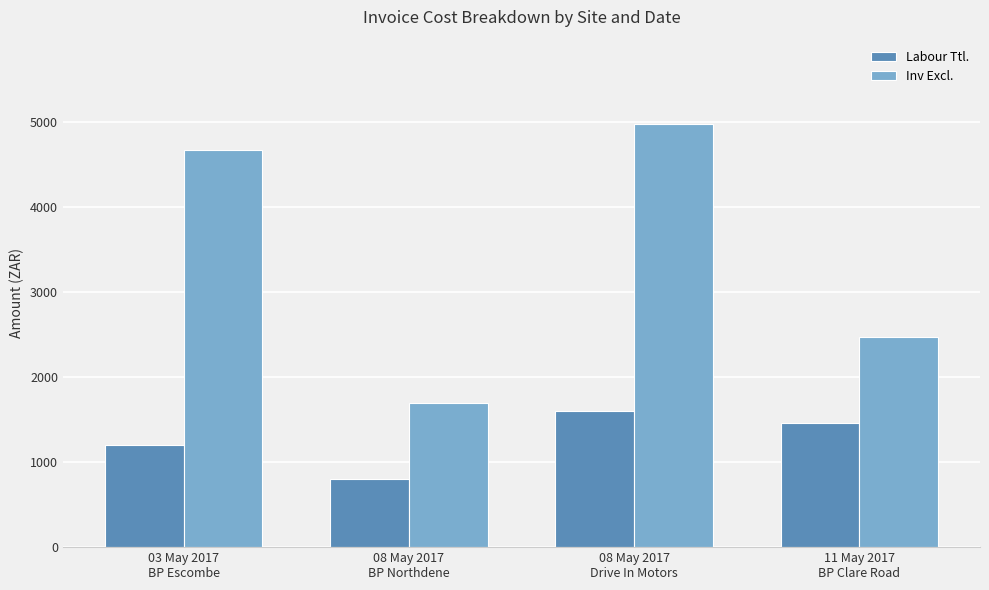

At how many categories does at least one series exceed 2854?

2